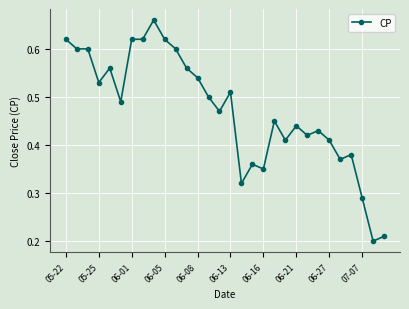

What is the sum of all values?

14.1